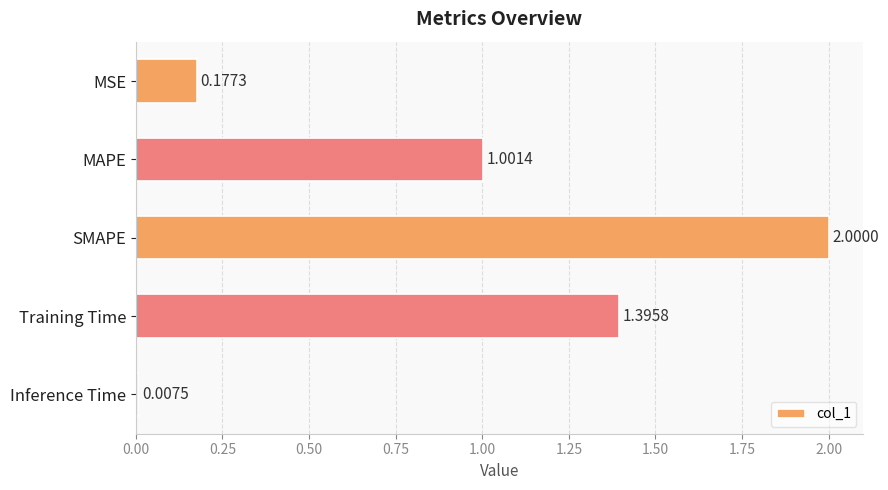

Does the chart contain any negative values?

No